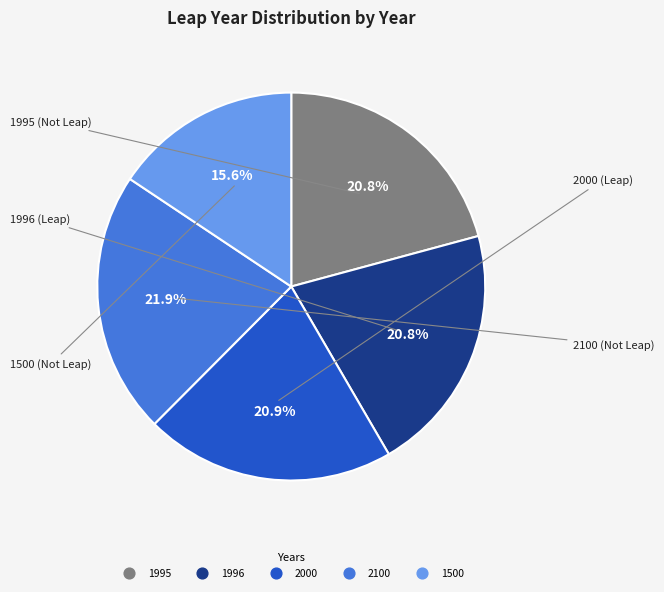

What percentage do 1995 and 1996 together represent?

41.6%